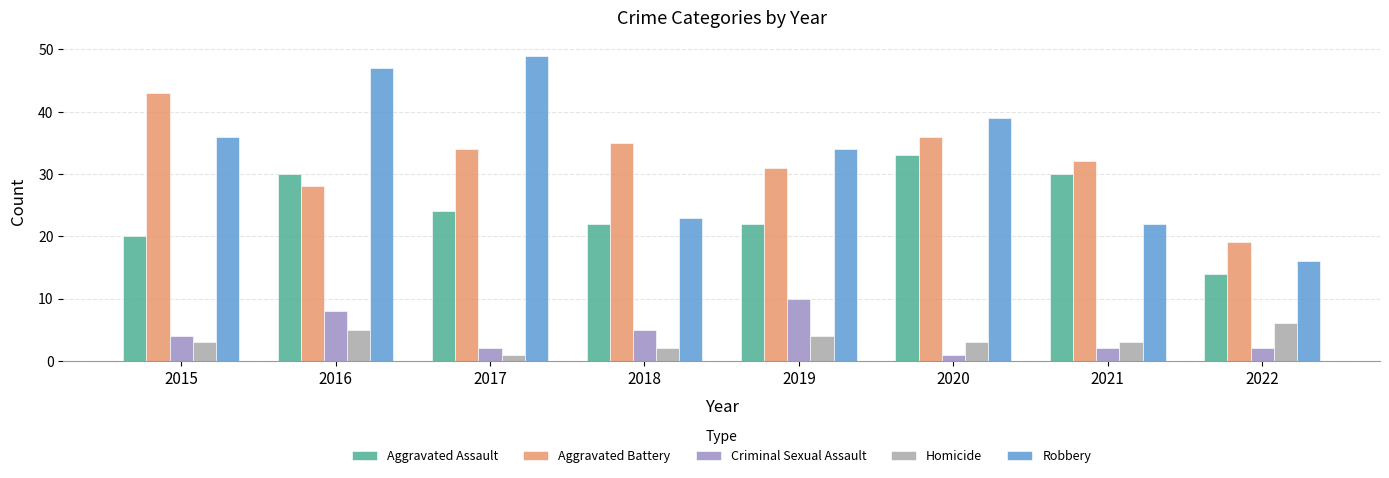

At which category is the sum across all series the highest?

2016